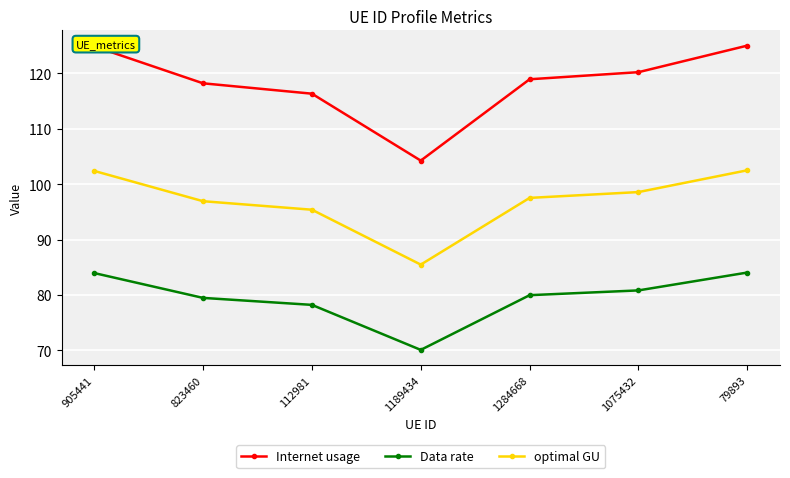

The Internet usage series shows 120.2 at 1075432. True or false?

True